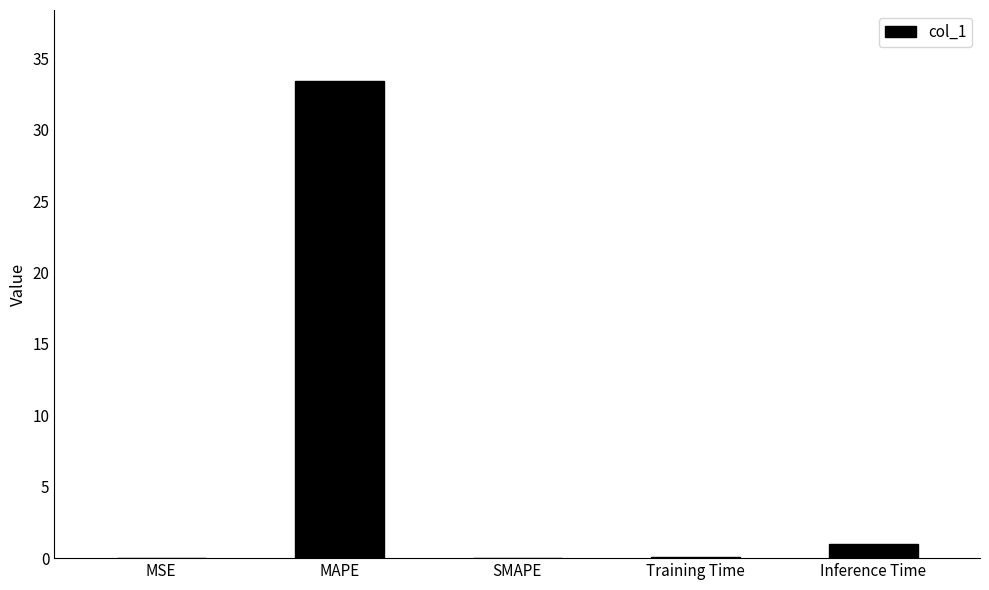

At which label is the value closest to 16?

Inference Time